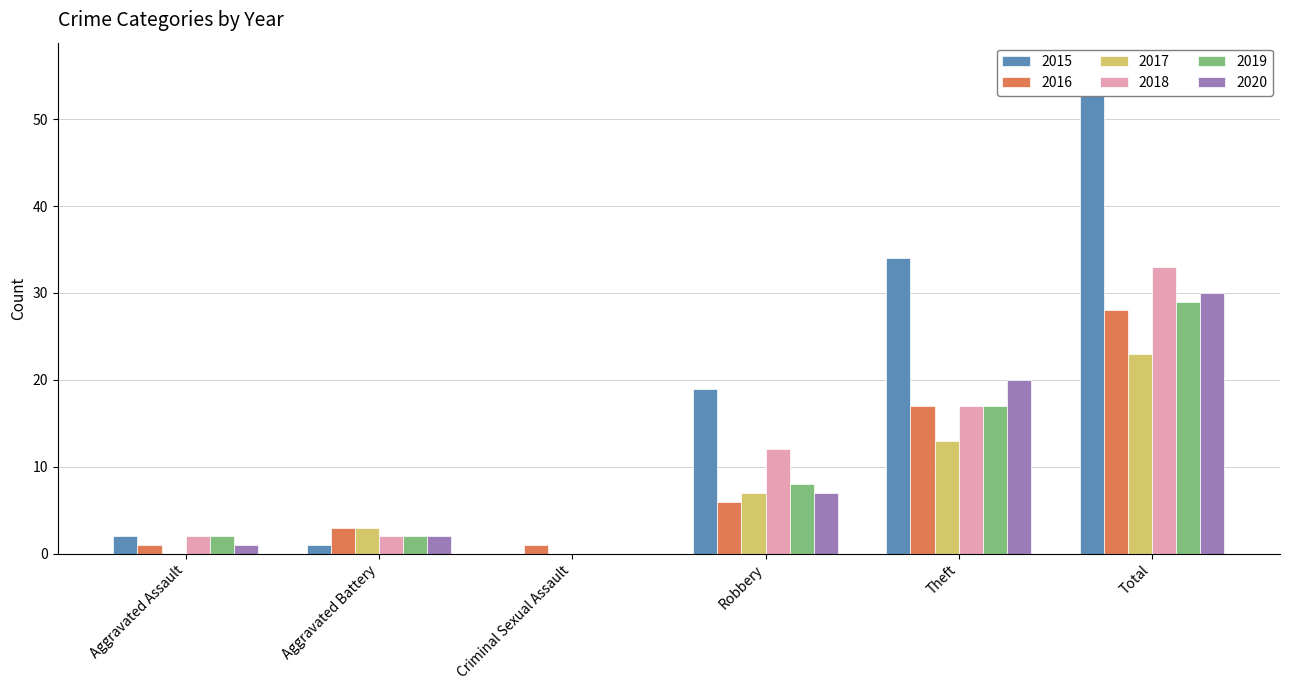

What is the sum of the 2019 values at Aggravated Battery and Total?

31